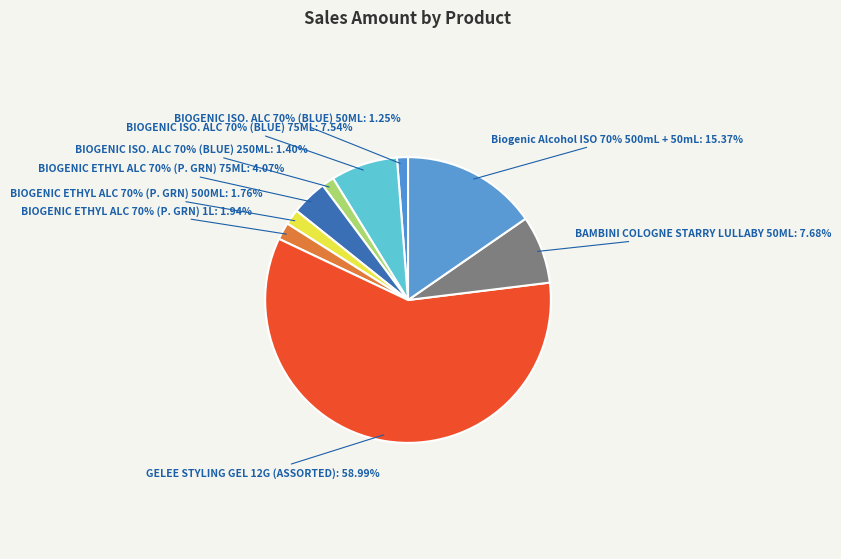

What percentage is the BIOGENIC ETHYL ALC 70% (P. GRN) 1L slice, to the nearest percent?

2%